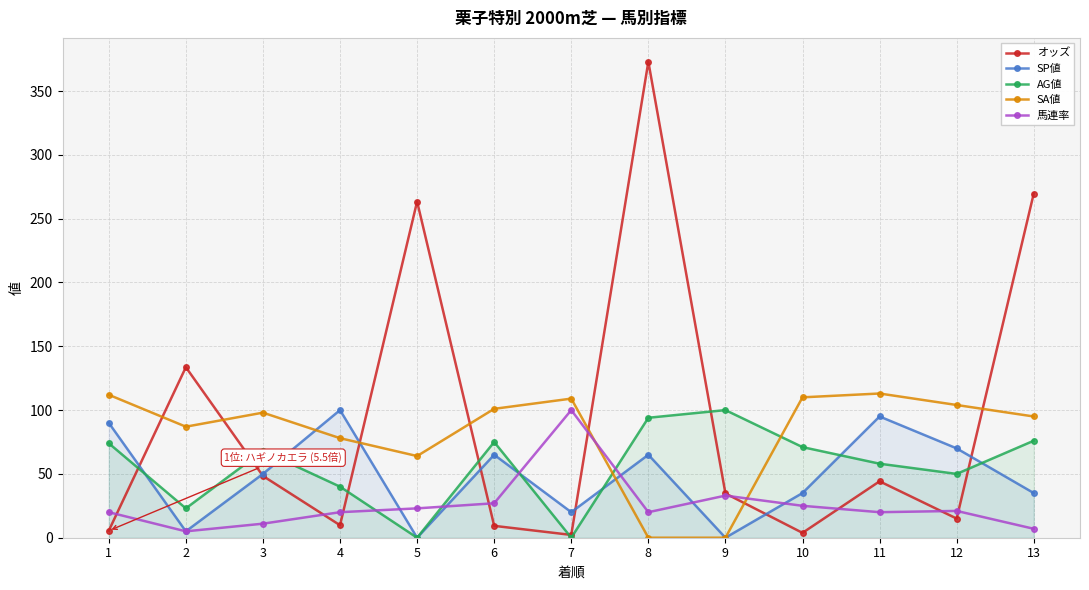

Reading left to right, what are all the values shown in this chart?

オッズ: 1=5.5	2=133.6	3=48.4	4=9.8	5=263.4	6=9.3	7=2.2	8=373.0	9=34.7	10=3.8	11=44.2	12=15.0	13=269.7
SP値: 1=90.0	2=5.0	3=50.0	4=100.0	5=0.0	6=65.0	7=20.0	8=65.0	9=0.0	10=35.0	11=95.0	12=70.0	13=35.0
AG値: 1=74.0	2=23.0	3=68.0	4=40.0	5=0.0	6=75.0	7=0.0	8=94.0	9=100.0	10=71.0	11=58.0	12=50.0	13=76.0
SA値: 1=112.0	2=87.0	3=98.0	4=78.0	5=64.0	6=101.0	7=109.0	8=0.0	9=0.0	10=110.0	11=113.0	12=104.0	13=95.0
馬連率: 1=20.0	2=5.0	3=11.0	4=20.0	5=23.0	6=27.0	7=100.0	8=20.0	9=33.0	10=25.0	11=20.0	12=21.0	13=7.0